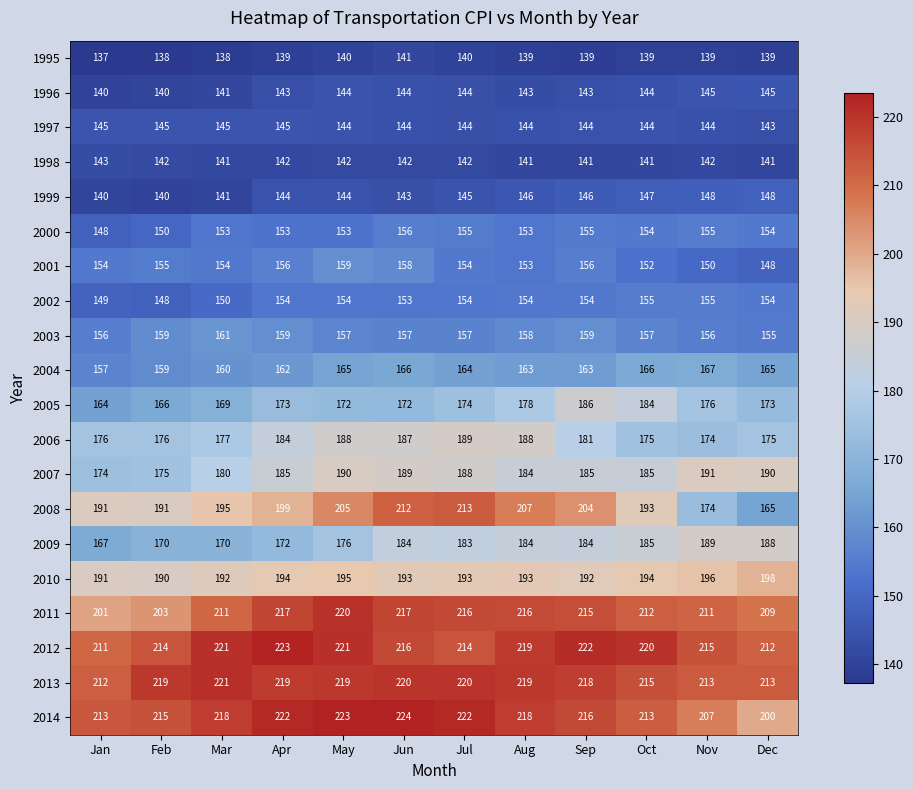

Which category has the lowest value across all series?

Jan